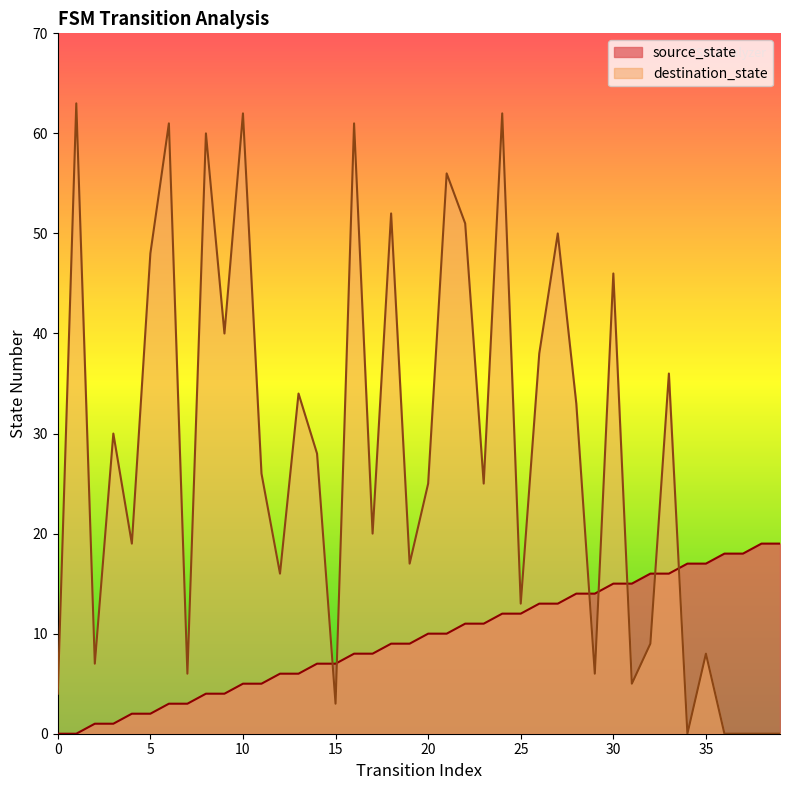

What is the sum of all source_state values?

380